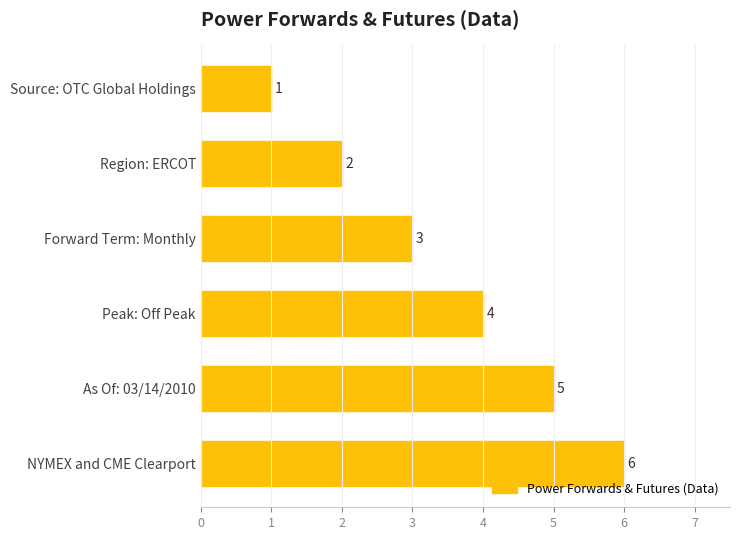

Does the chart contain stacked bars?

No